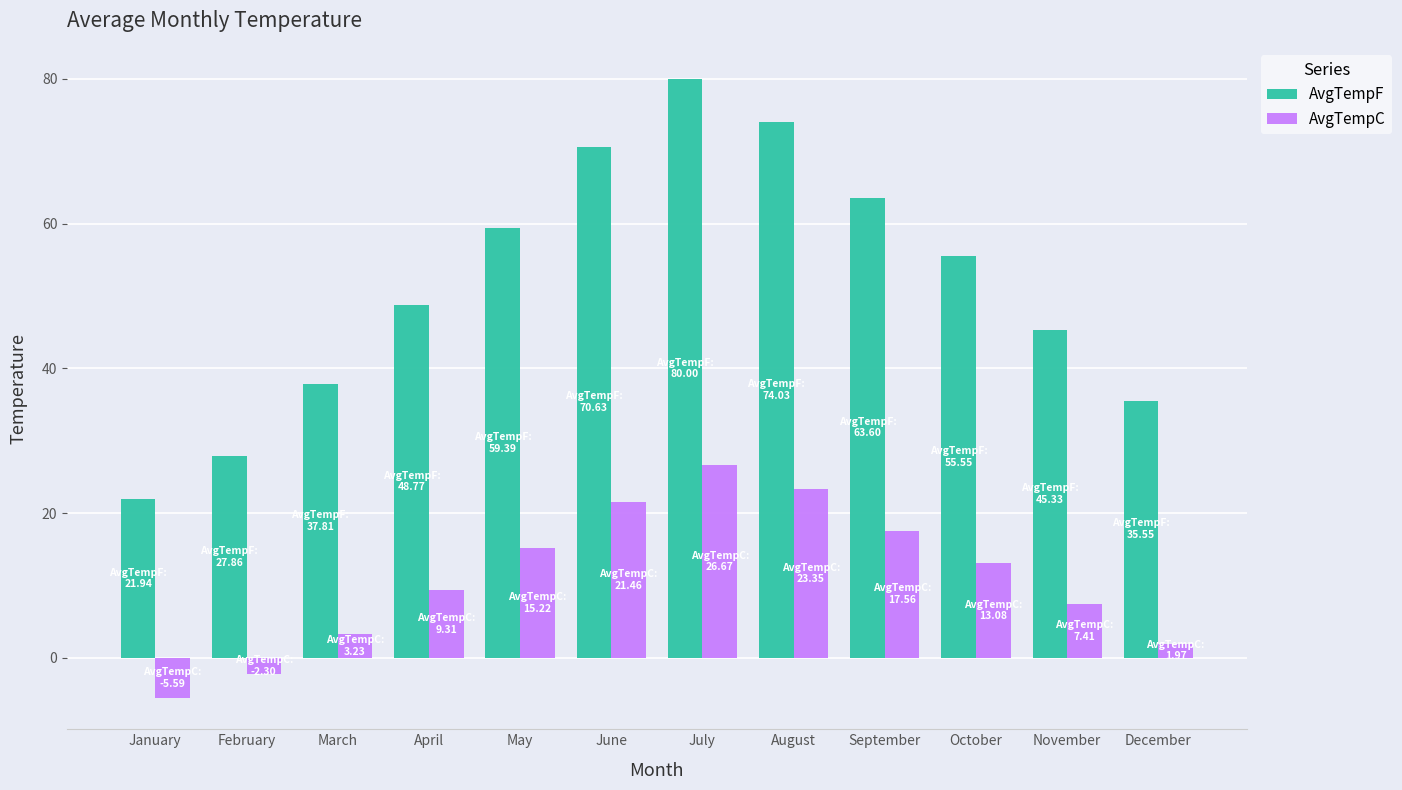

How many data points in AvgTempF are above 55?

6